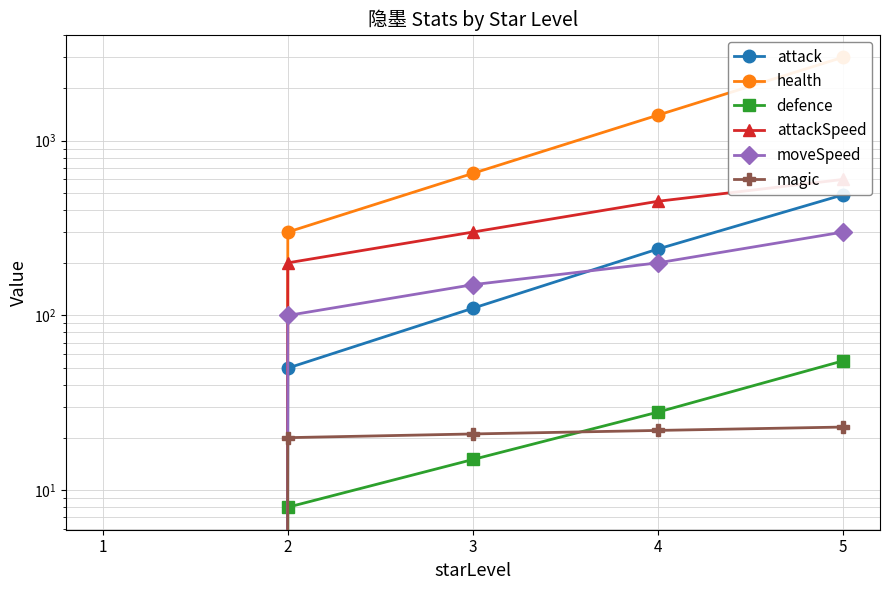

Rank the categories by attack value from highest to lowest.

5, 4, 3, 2, 1